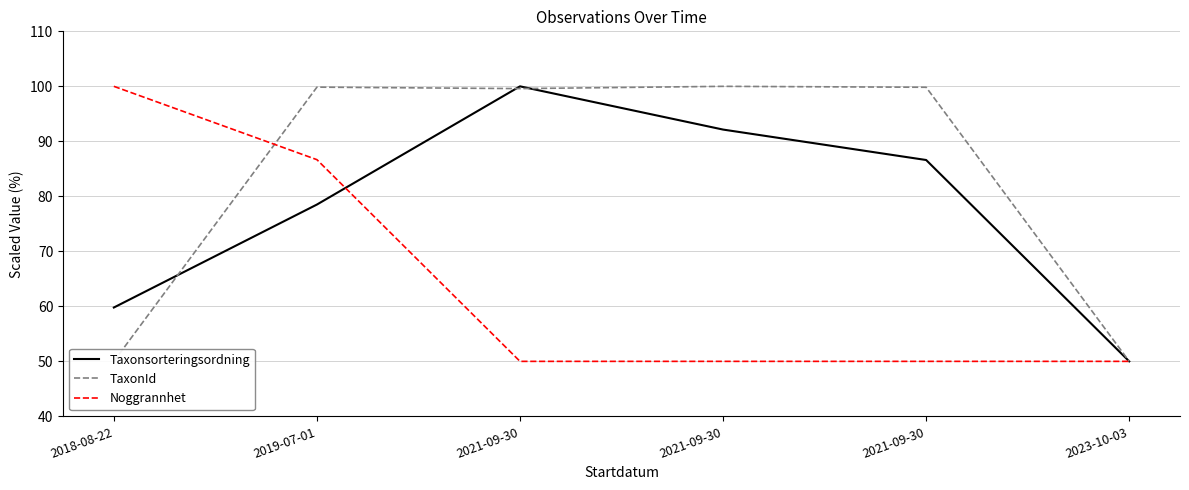

What are all the series names shown in the legend?

Taxonsorteringsordning, TaxonId, Noggrannhet